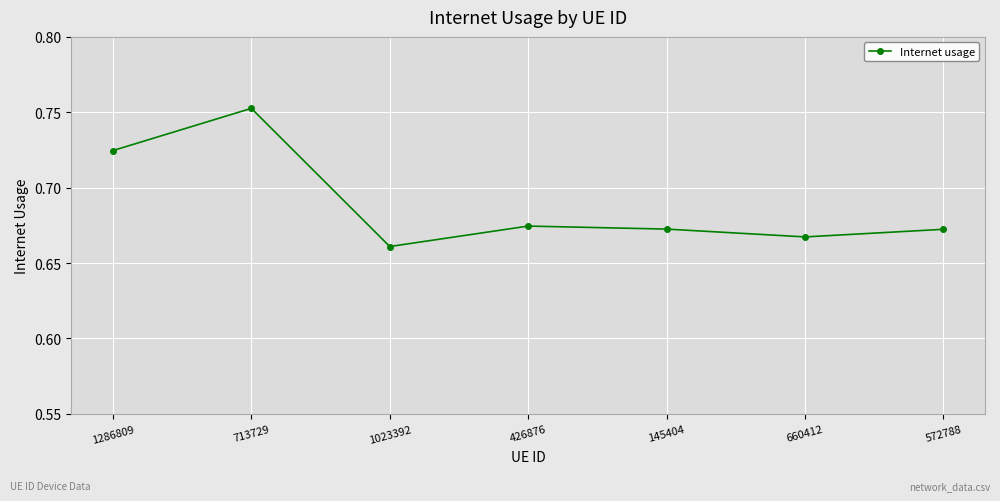

What position from the right is 572788?

1